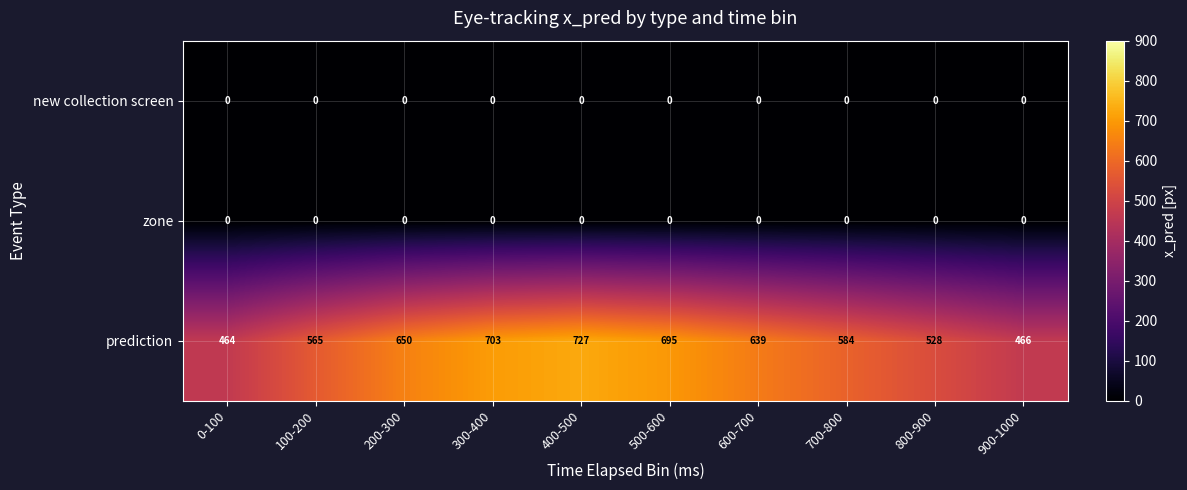

At which category does the chart reach its peak across all series?

400-500